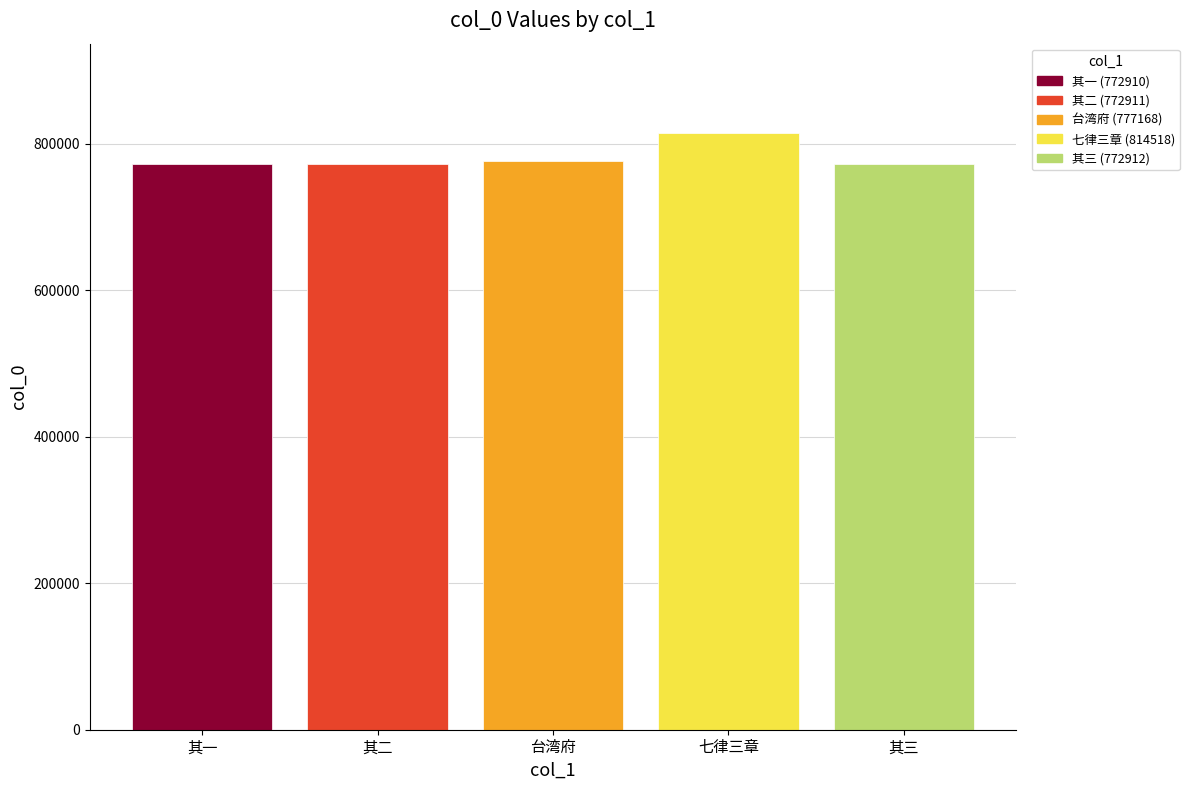

Is it true that the value at 其二 is 176113?

False